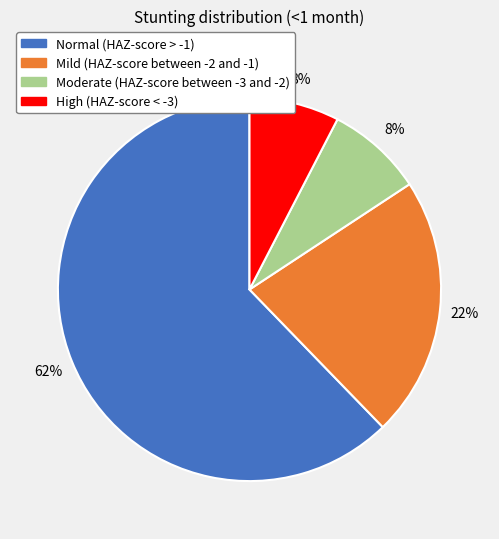

Count the number of slices in the pie.

4